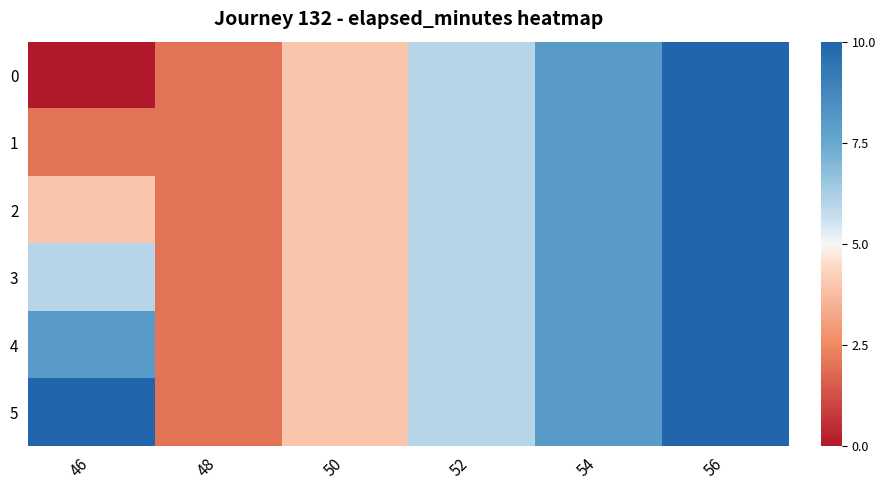

Reading right to left, transcribe all the data shown in this chart.

0: 56=5	54=3	52=1	50=-1	48=-3	46=-5
1: 56=5	54=3	52=1	50=-1	48=-3	46=-3
2: 56=5	54=3	52=1	50=-1	48=-3	46=-1
3: 56=5	54=3	52=1	50=-1	48=-3	46=1
4: 56=5	54=3	52=1	50=-1	48=-3	46=3
5: 56=5	54=3	52=1	50=-1	48=-3	46=5